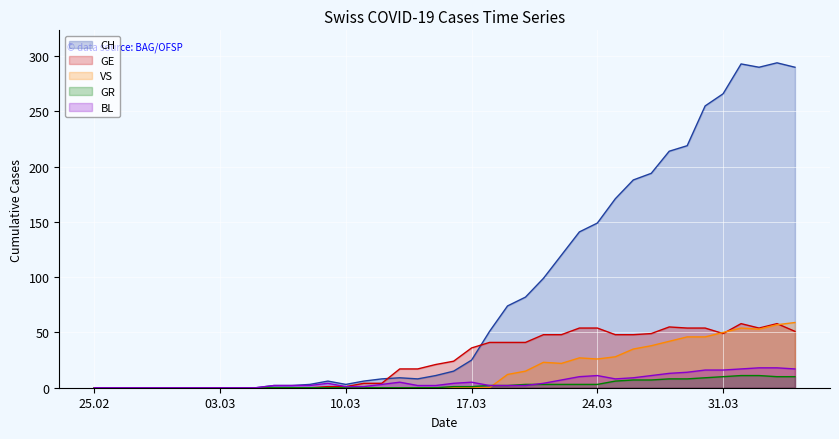

Is the value of GE at 2020-03-14 greater than the value of GR at 2020-03-16?

Yes